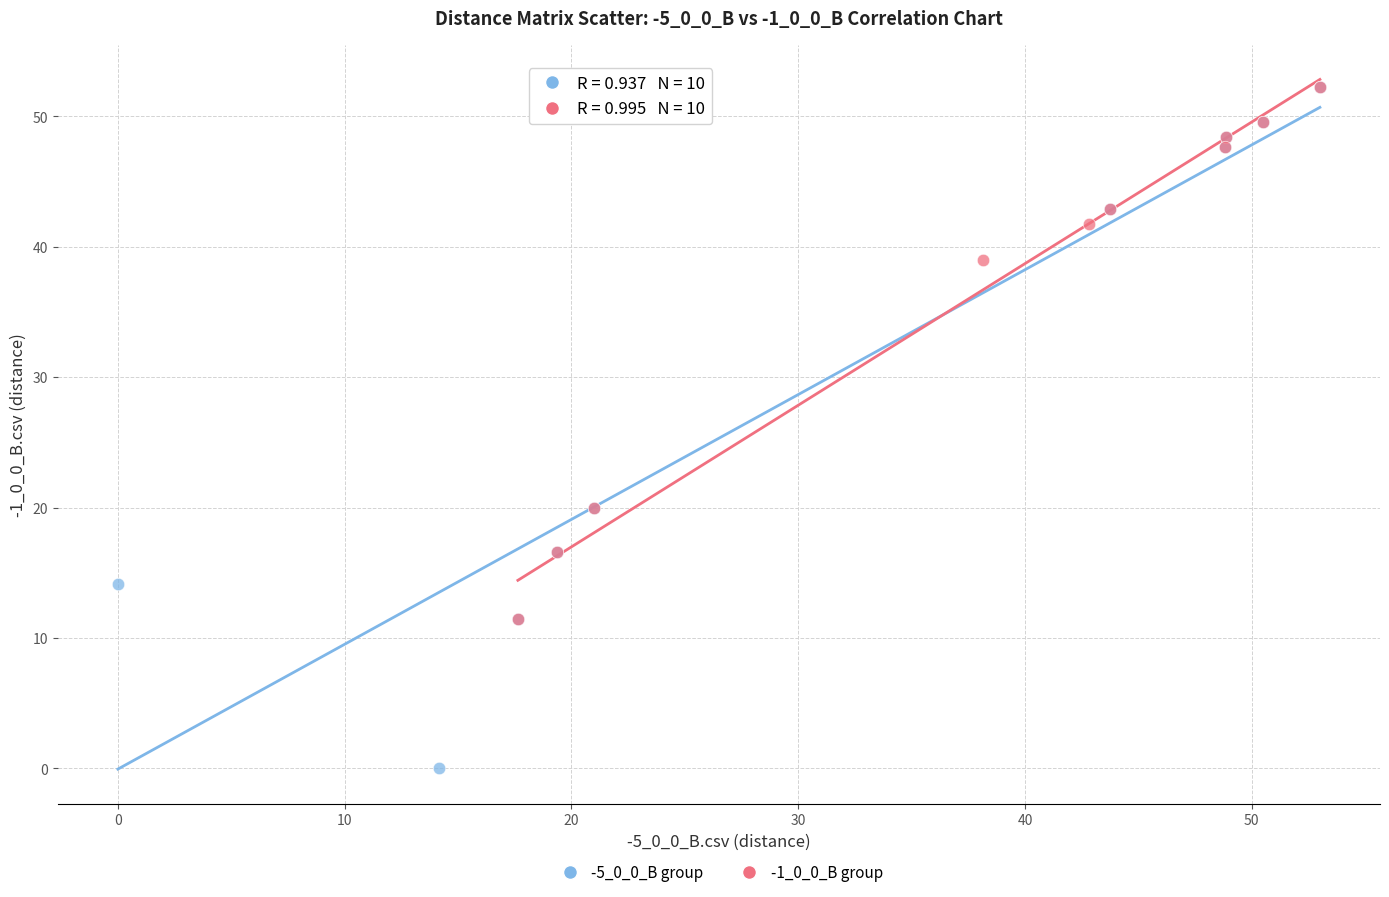

Which series has the widest spread of Y values?

-5_0_0_B group